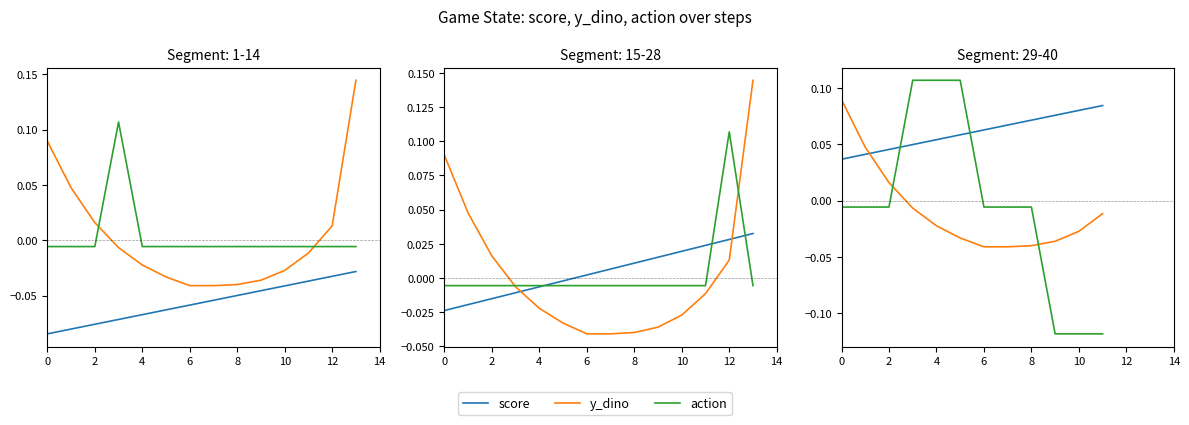

How many lines are shown in the chart?

3